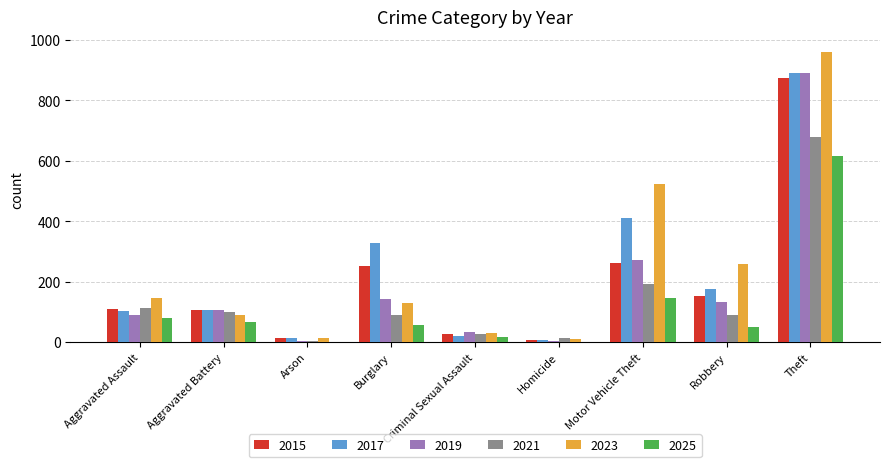

Which category has the highest value in the 2019 series?

Theft